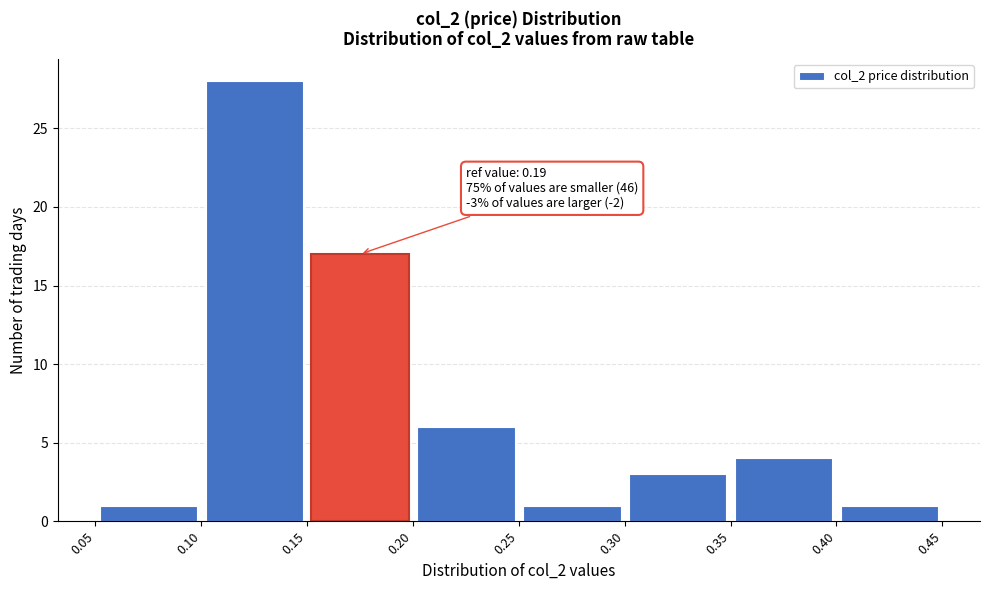

Over which range of the x-axis is the bar tallest?

0.10 to 0.15